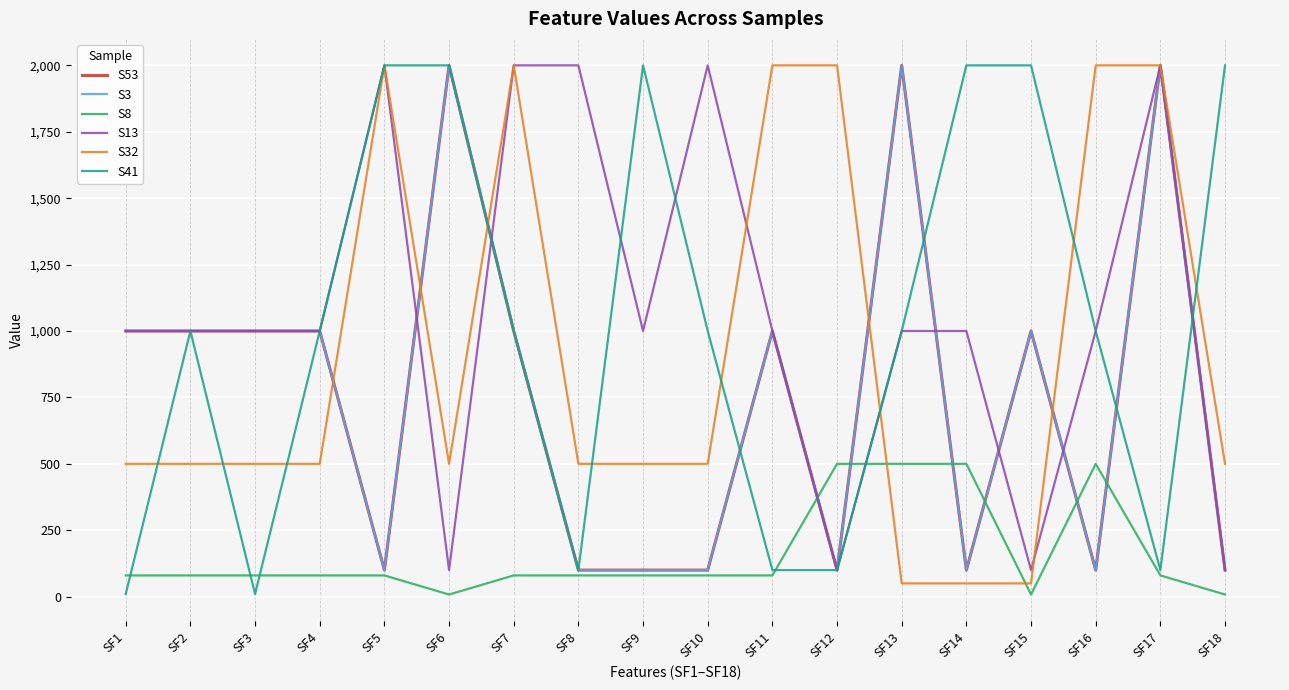

What is the maximum value for S8?

500